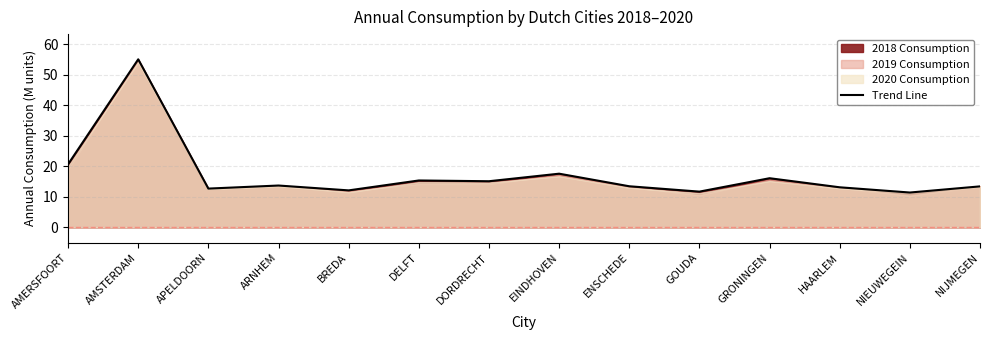

Does the chart have visible grid lines?

Yes